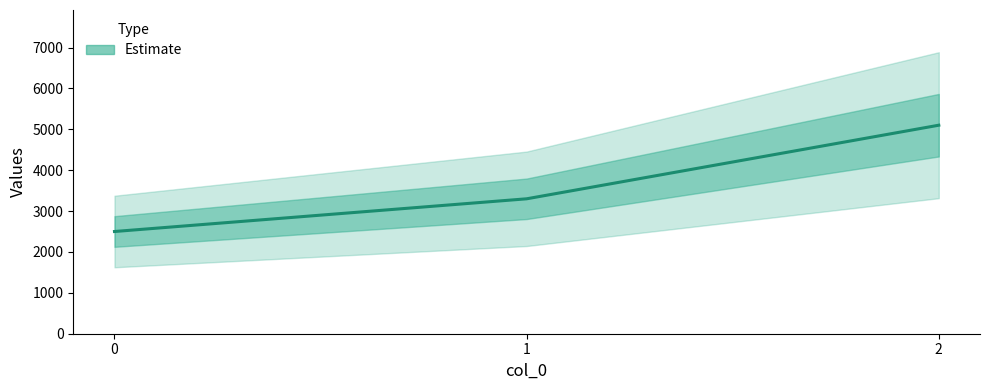

The chart shows a value of 4232 at 0. True or false?

False